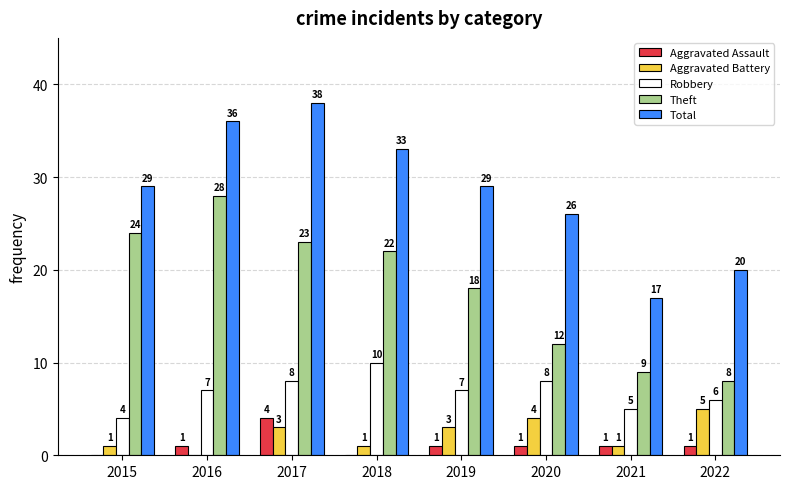

What is the total value across all series at 2019?

58